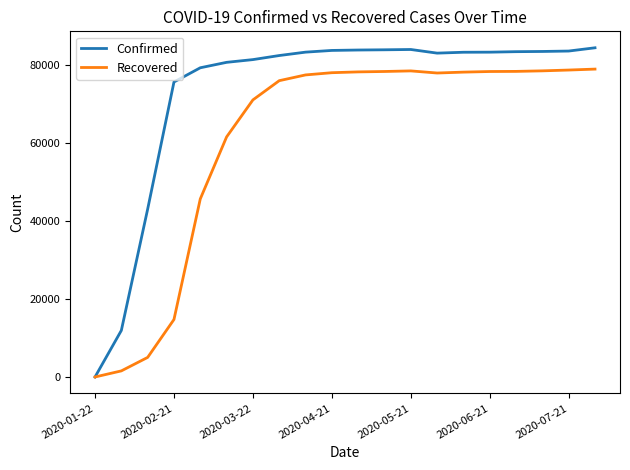

Rank the series by their average value, from lowest to highest.

Recovered, Confirmed